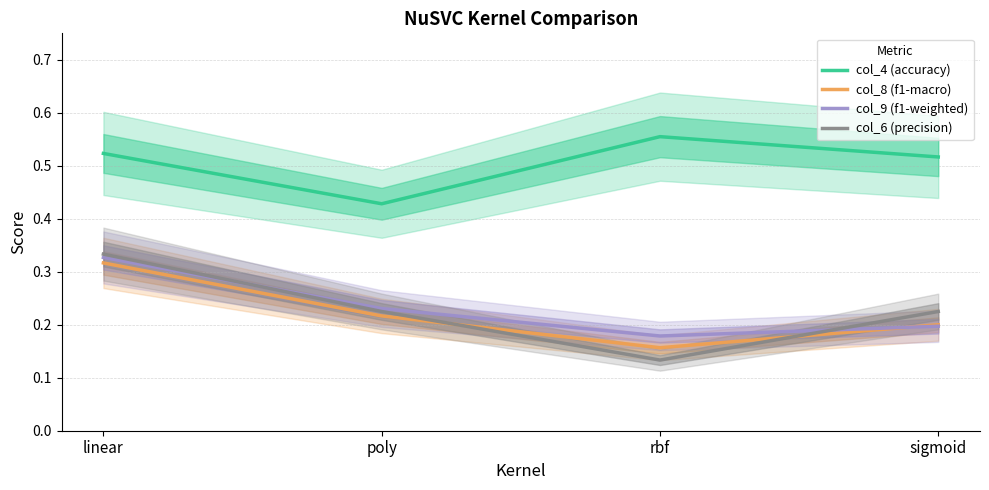

Is the value of col_4 (accuracy) at poly greater than the value of col_8 (f1-macro) at rbf?

Yes